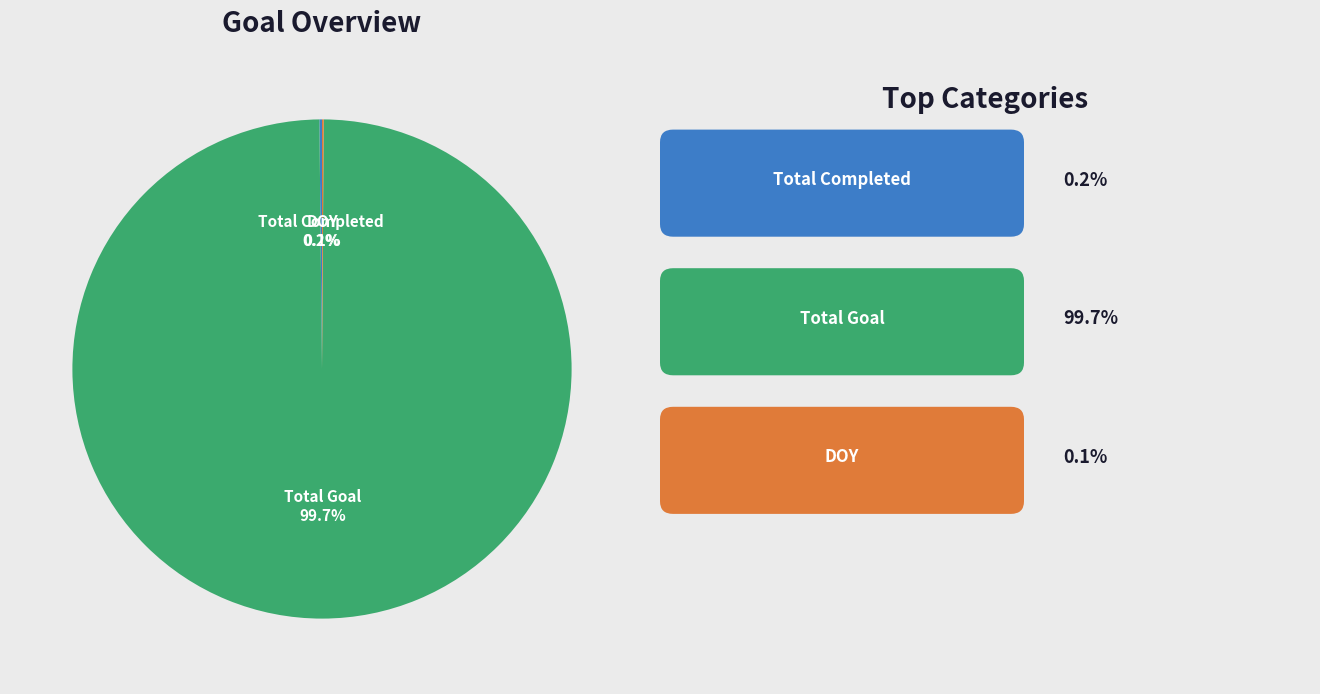

Is there any slice that represents more than half of the pie?

Yes